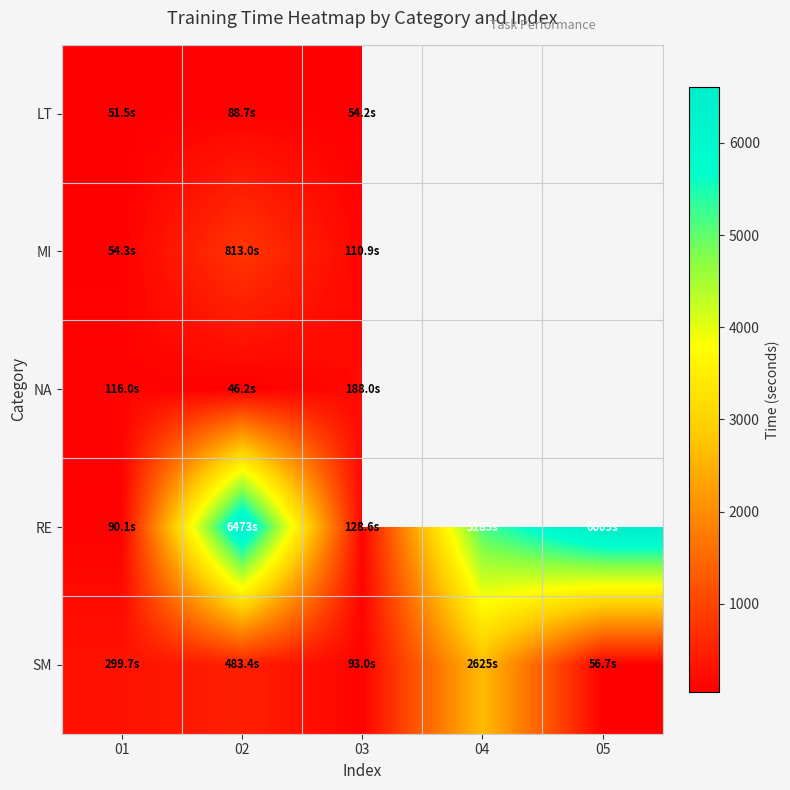

Between 02 and 03, which series saw the biggest shift?

RE